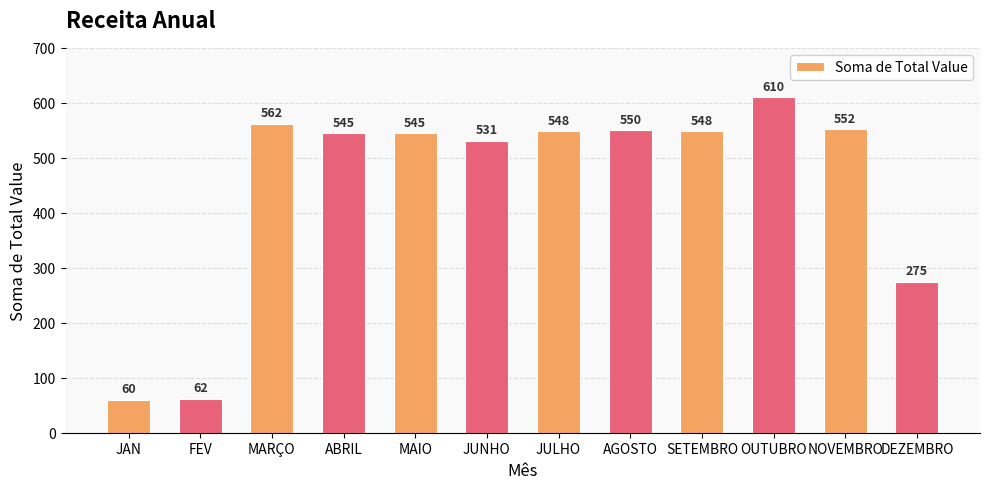

What is the label of the 9th bar from the right?

ABRIL